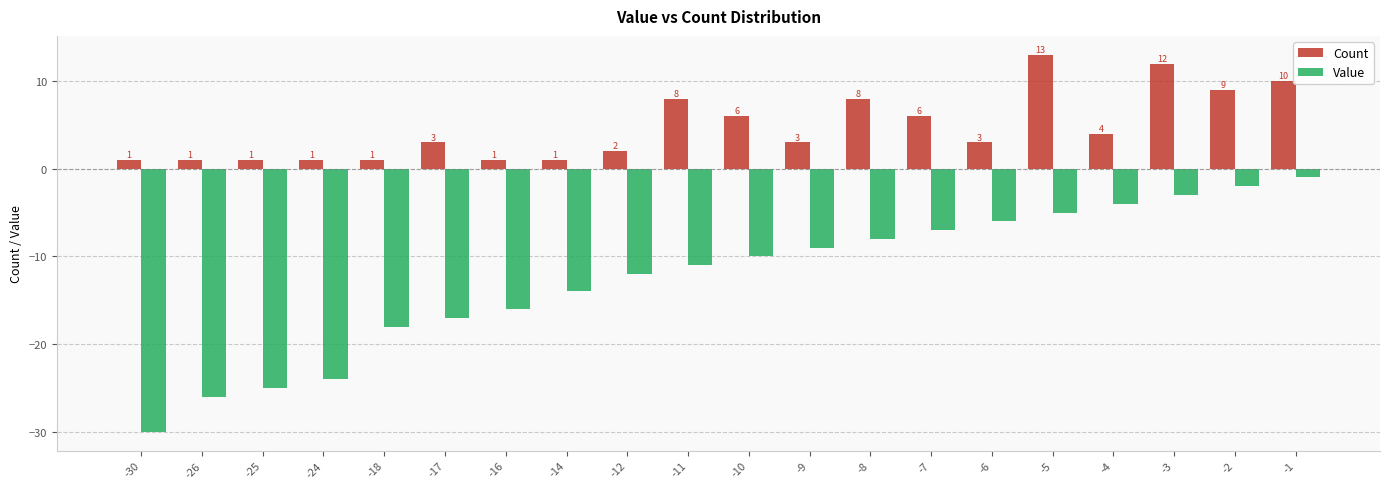

The Count series shows 3 at -10. True or false?

False